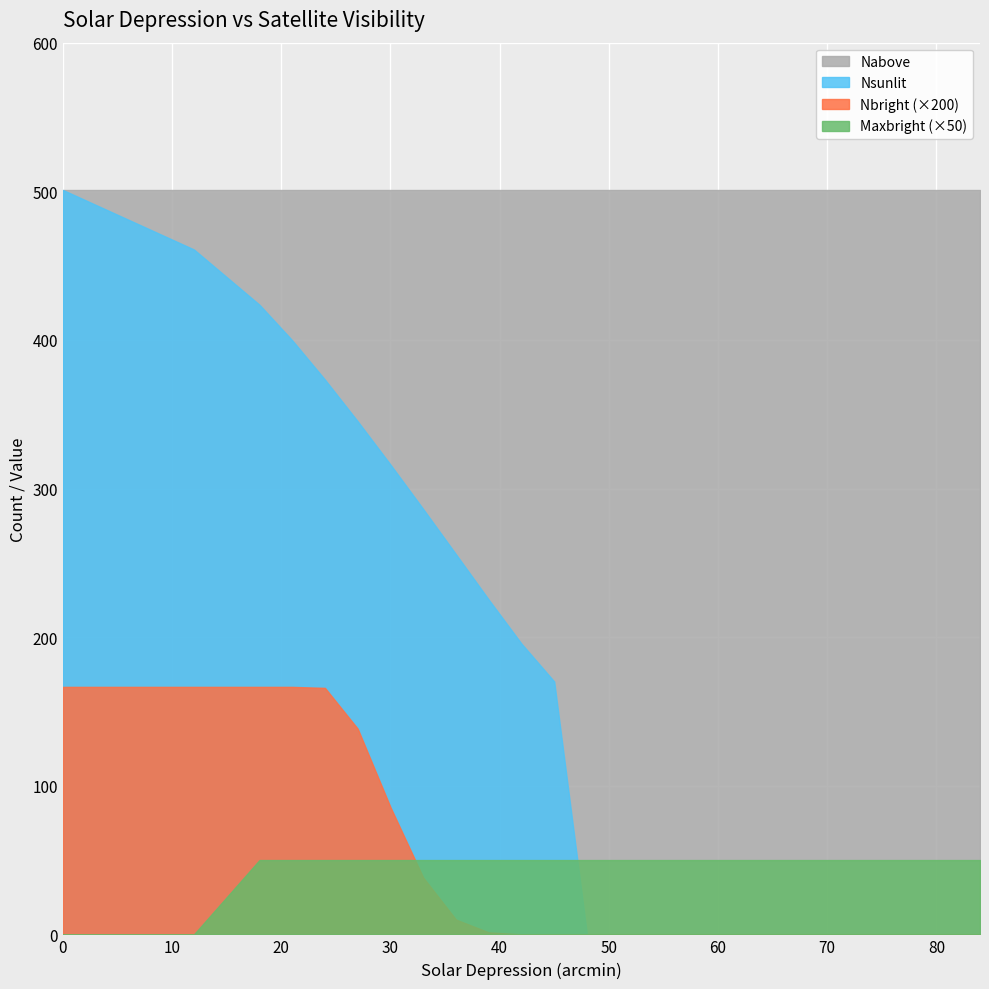

Reading left to right, what are all the values shown in this chart?

Nabove: 0=500.9	12=500.9	18=500.9	21=500.9	24=500.9	27=500.9	30=500.9	33=500.9	36=500.9	39=500.9	42=500.9	45=500.9	48=500.9	51=500.9	54=500.9	57=500.9	60=500.9	63=500.9	66=500.9	69=500.9	72=500.9	75=500.9	78=500.9	81=500.9	84=500.9
Nsunlit: 0=500.9	12=460.8	18=423.7	21=399.8	24=373.3	27=345.2	30=316.1	33=286.2	36=255.8	39=225.3	42=195.6	45=170.1	48=0.0	51=0.0	54=0.0	57=0.0	60=0.0	63=0.0	66=0.0	69=0.0	72=0.0	75=0.0	78=0.0	81=0.0	84=0.0
Nbright: 0=0.8	12=0.8	18=0.8	21=0.8	24=0.8	27=0.7	30=0.4	33=0.2	36=0.0	39=0.0	42=0.0	45=0.0	48=0.0	51=0.0	54=0.0	57=0.0	60=0.0	63=0.0	66=0.0	69=0.0	72=0.0	75=0.0	78=0.0	81=0.0	84=0.0
Maxbright: 0=0.0	12=0.0	18=1.0	21=1.0	24=1.0	27=1.0	30=1.0	33=1.0	36=1.0	39=1.0	42=1.0	45=1.0	48=1.0	51=1.0	54=1.0	57=1.0	60=1.0	63=1.0	66=1.0	69=1.0	72=1.0	75=1.0	78=1.0	81=1.0	84=1.0